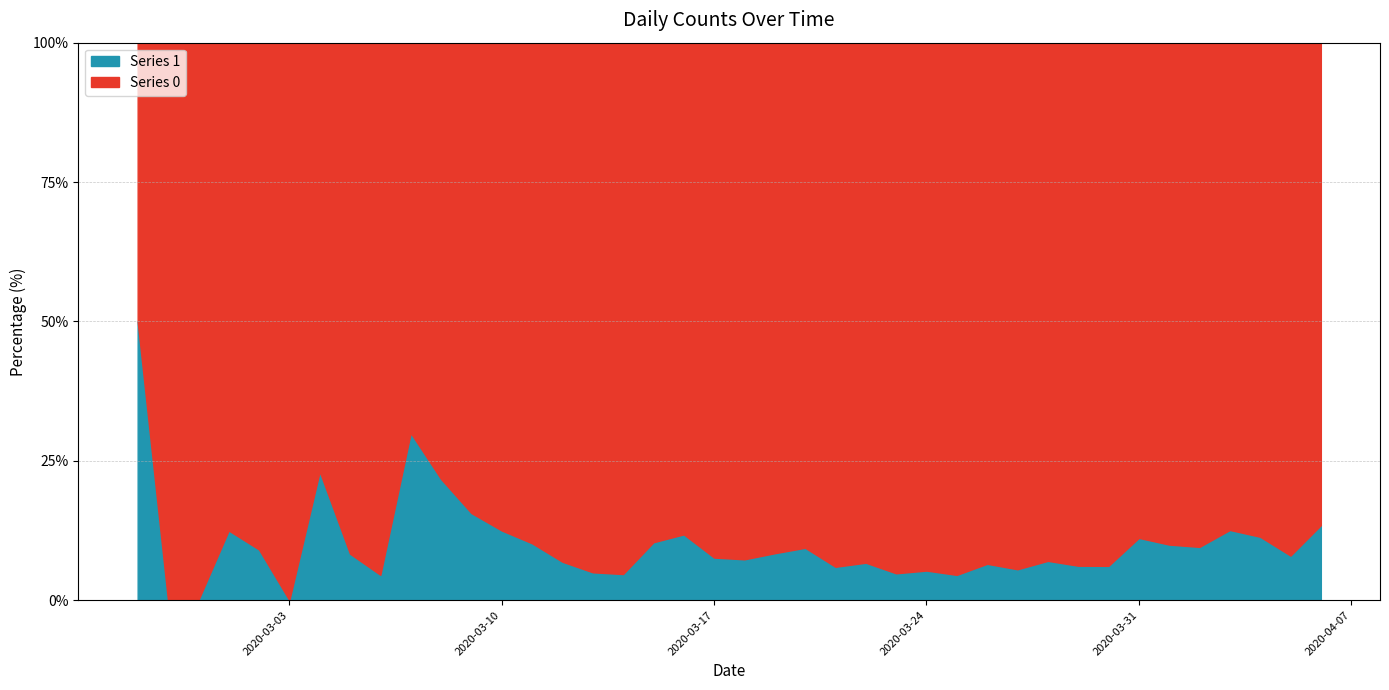

List the series in order of their overall mean, lowest first.

Series 1, Series 0